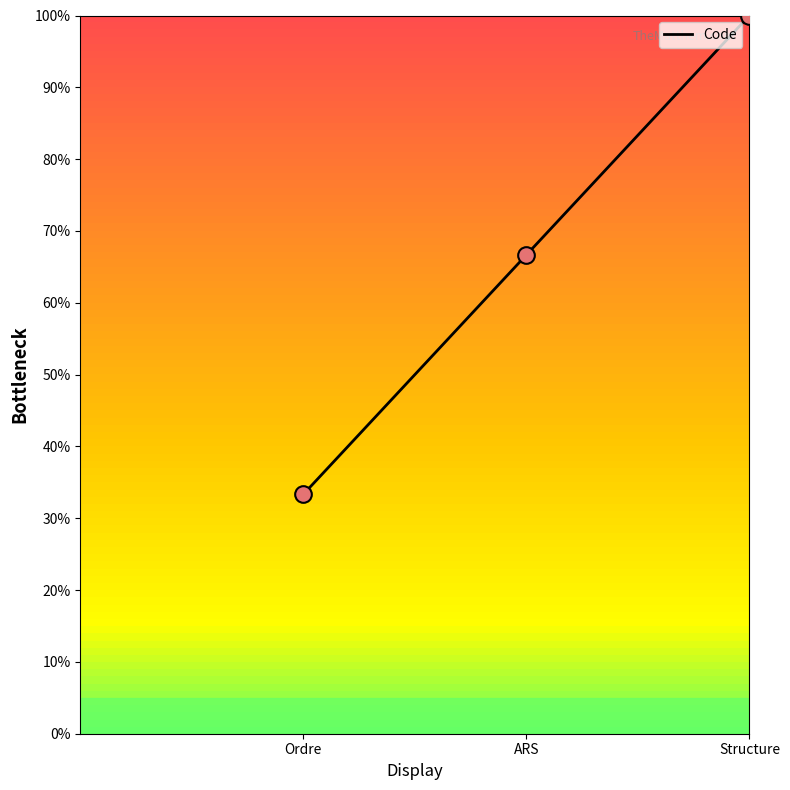

Reading left to right, extract all data points from this chart.

33.3	66.7	100.0